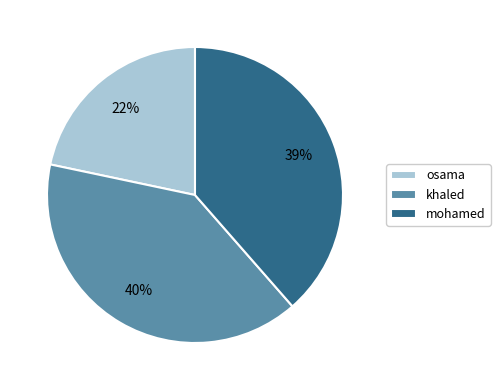

Which has a higher value, khaled or mohamed?

khaled